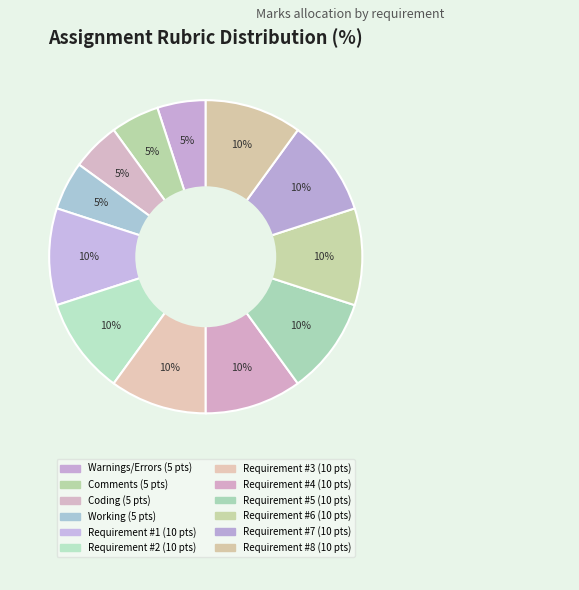

To the nearest percent, what portion does Requirement #8 represent?

10%